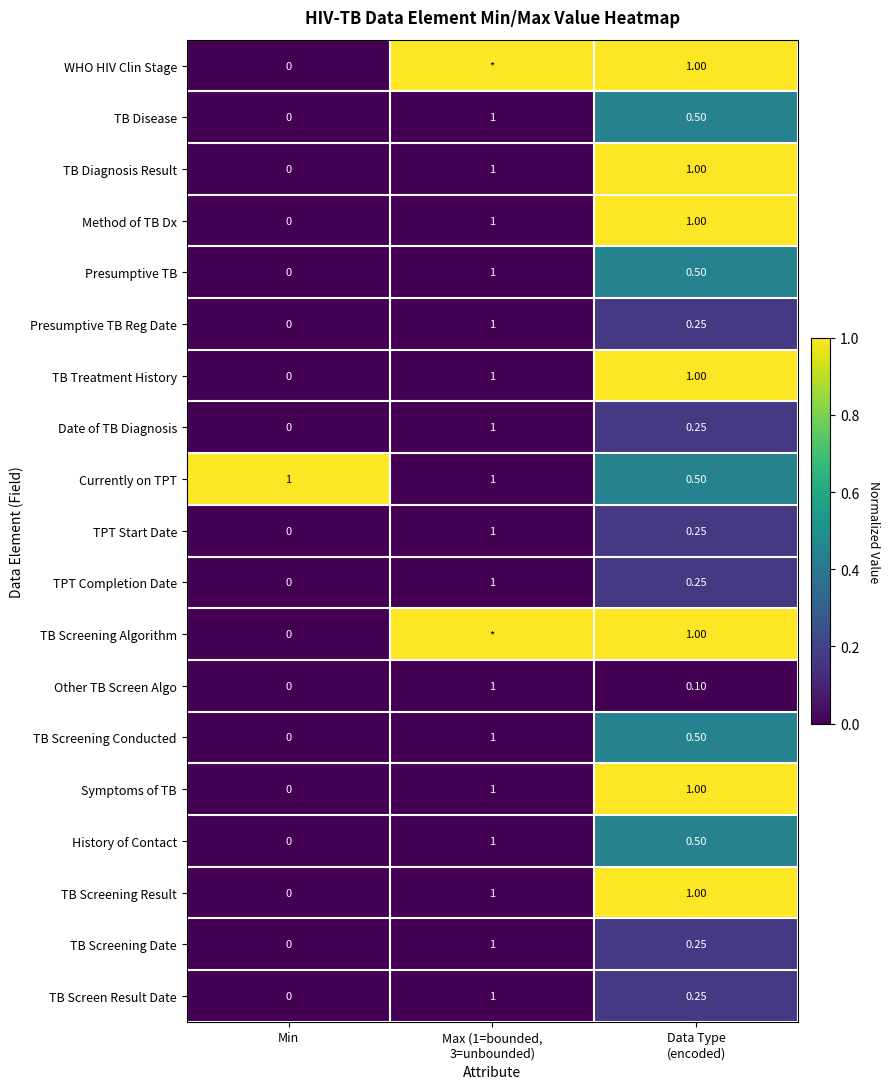

Count the number of categories in the chart.

3